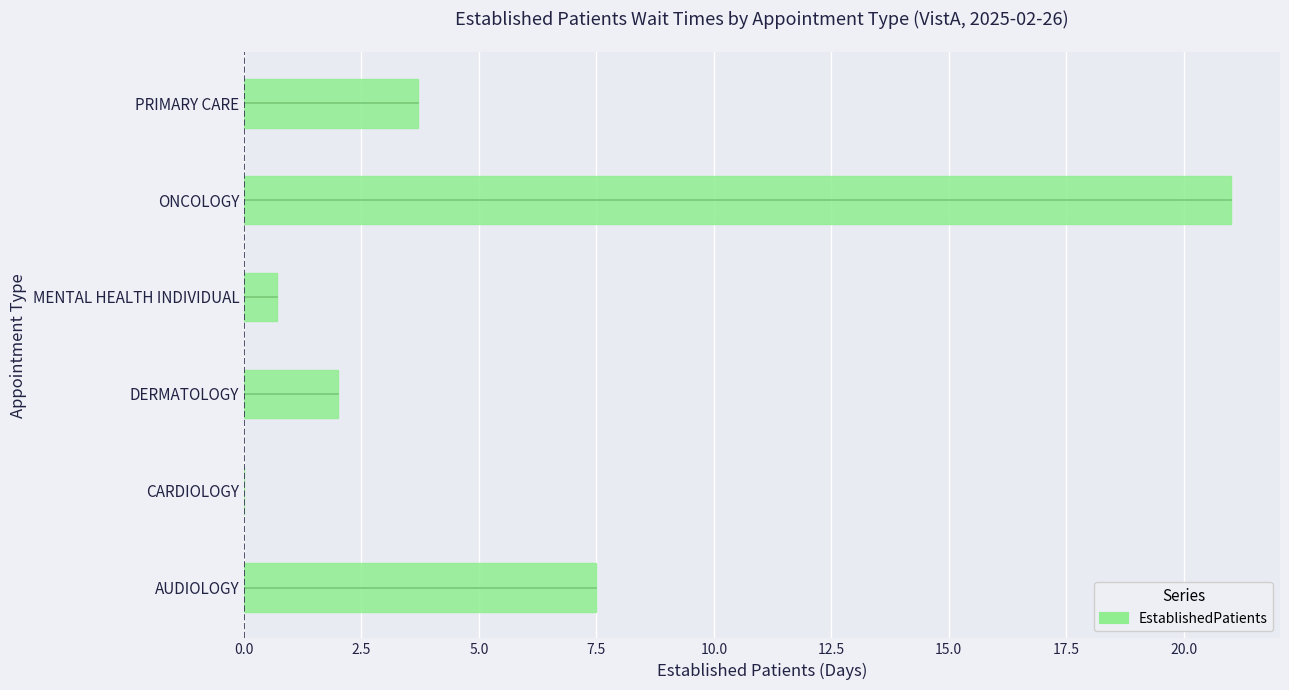

Reading top to bottom, extract all data points from this chart.

PRIMARY CARE=3.7	ONCOLOGY=21.0	MENTAL HEALTH INDIVIDUAL=0.7	DERMATOLOGY=2.0	CARDIOLOGY=0.0	AUDIOLOGY=7.5